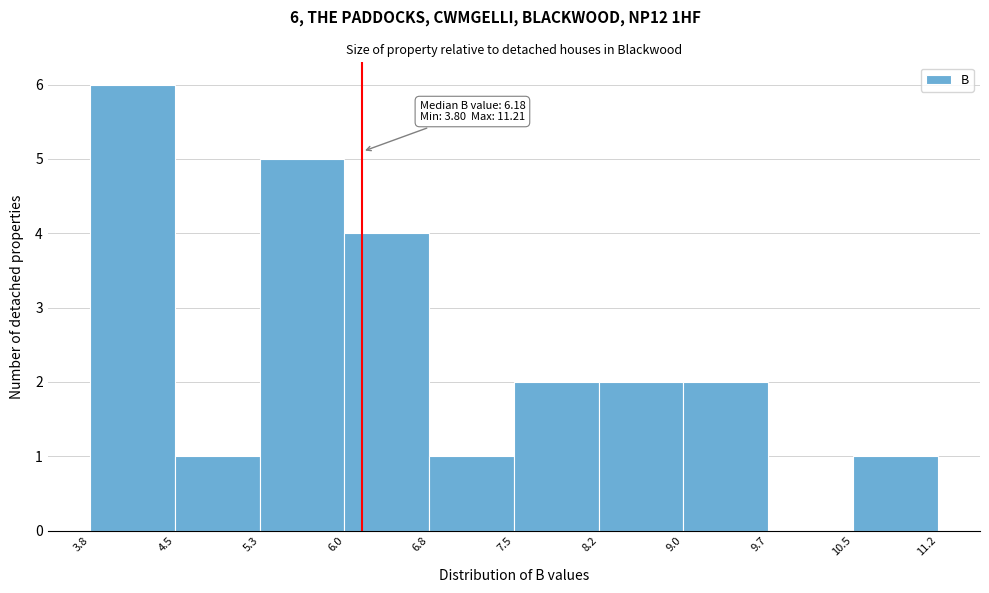

Over which range of the x-axis is the bar tallest?

3.8 to 4.5